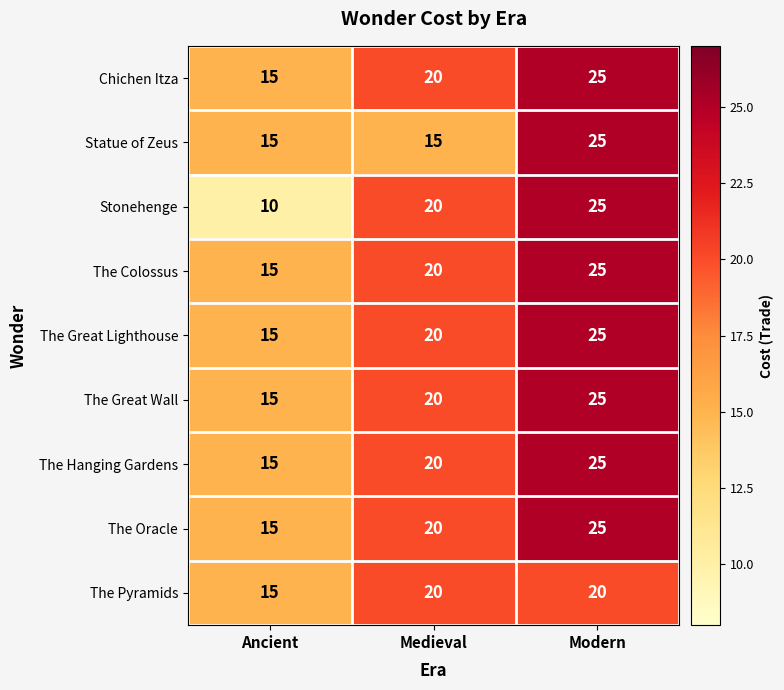

Reading left to right, what are all the values shown in this chart?

Chichen Itza: Ancient=15	Medieval=20	Modern=25
Statue of Zeus: Ancient=15	Medieval=15	Modern=25
Stonehenge: Ancient=10	Medieval=20	Modern=25
The Colossus: Ancient=15	Medieval=20	Modern=25
The Great Lighthouse: Ancient=15	Medieval=20	Modern=25
The Great Wall: Ancient=15	Medieval=20	Modern=25
The Hanging Gardens: Ancient=15	Medieval=20	Modern=25
The Oracle: Ancient=15	Medieval=20	Modern=25
The Pyramids: Ancient=15	Medieval=20	Modern=20